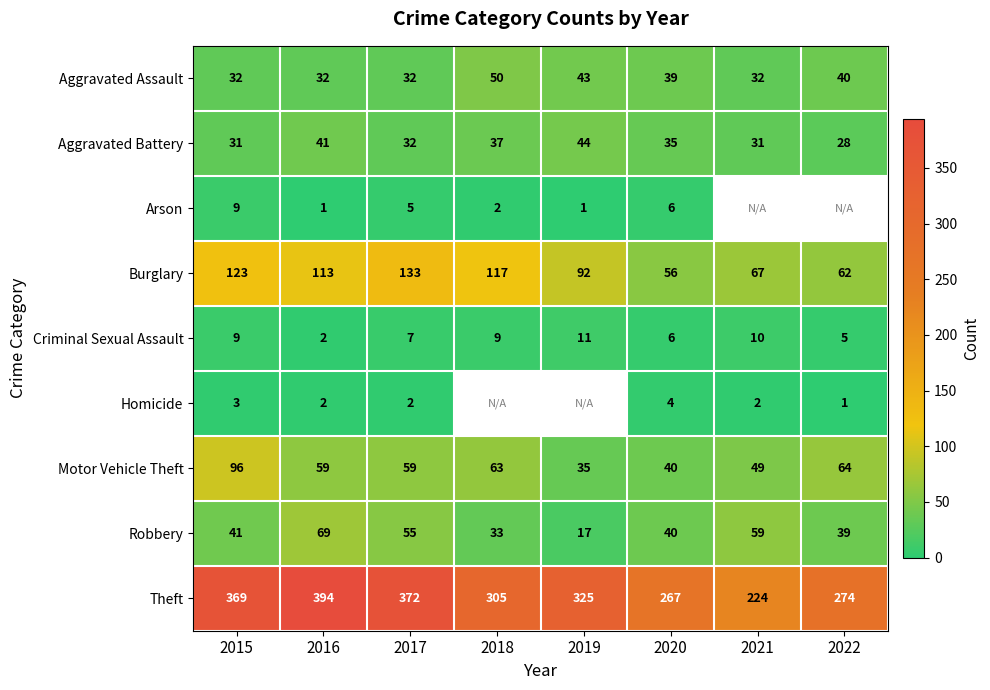

What is the minimum value shown in the chart?

1.0